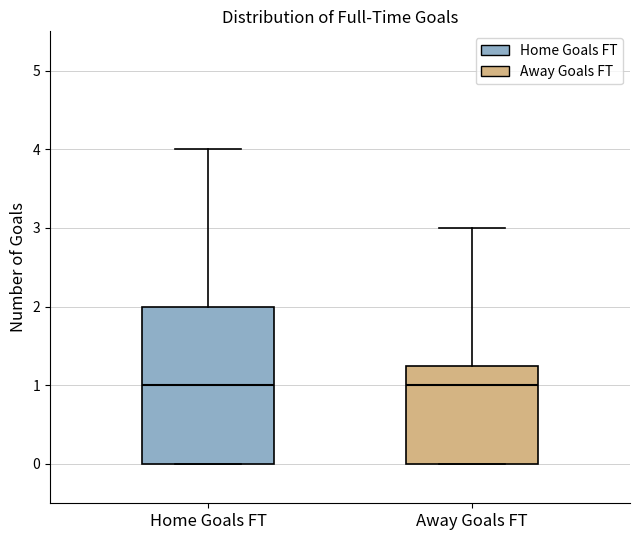

Where is the upper edge of the box for Away Goals FT on the y-axis? The values are not printed on the chart, so give them approximately, as read against the axis.

1.3